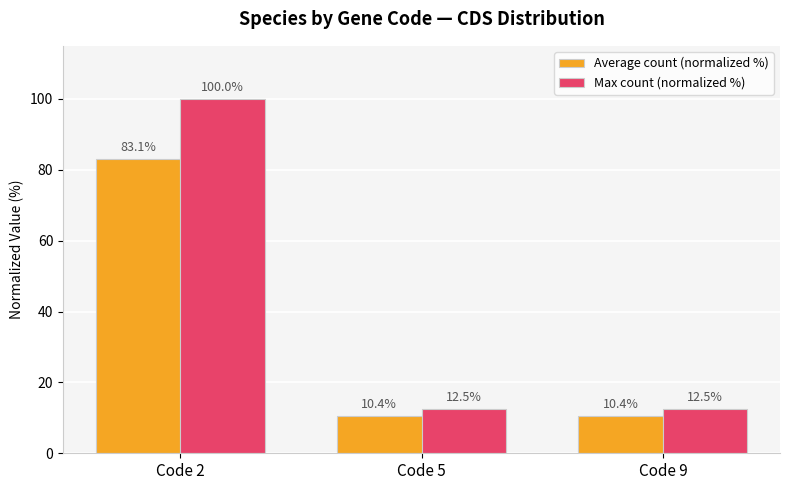

What is the maximum value for Average count (normalized %)?

83.1